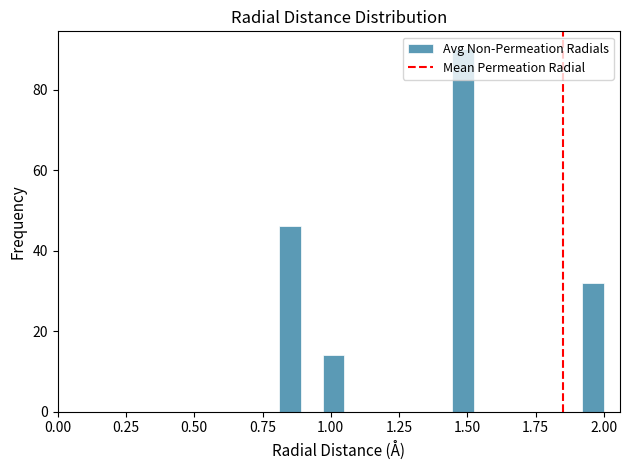

Around what value on the x-axis is the tallest bar? Give the approximate position of its centre, as read against the axis.

1.50